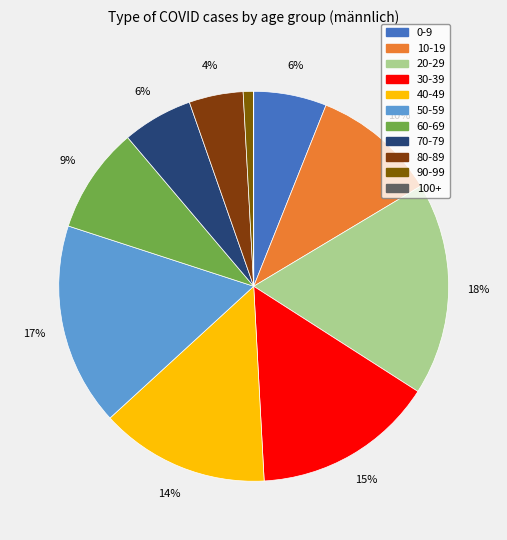

What is the smallest slice in the pie chart?

100+